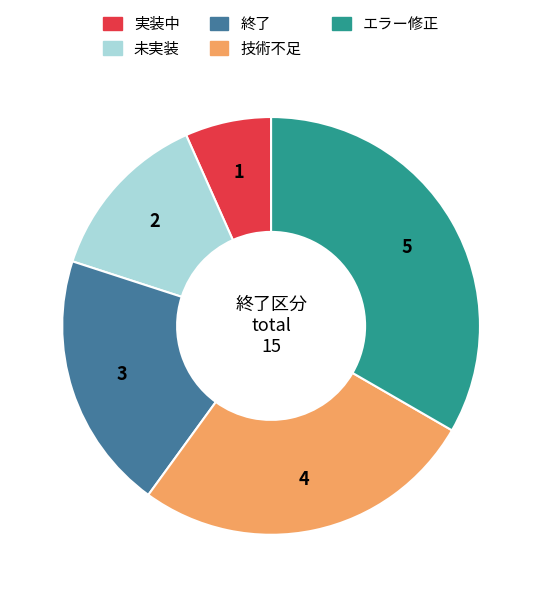

Do 終了 and エラー修正 together represent more than half of the pie?

Yes